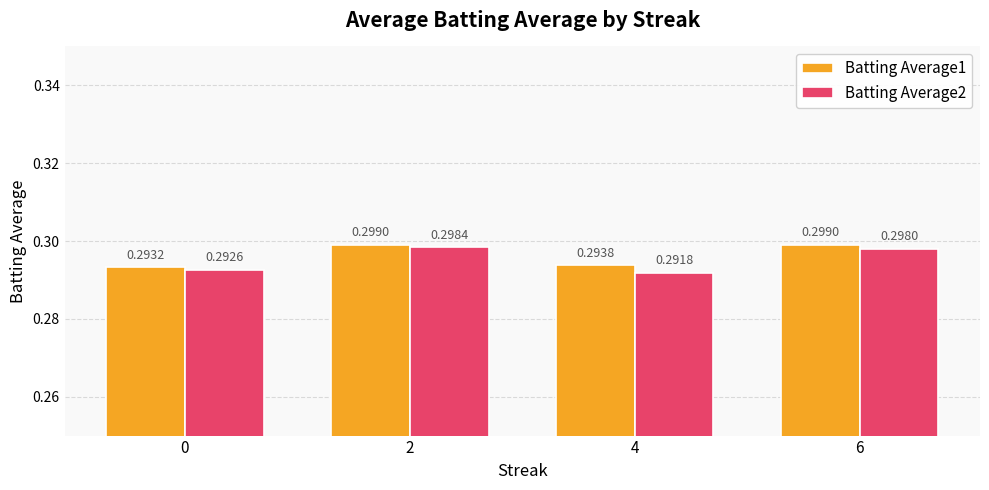

Where is Batting Average2 nearest to the value 0?

4